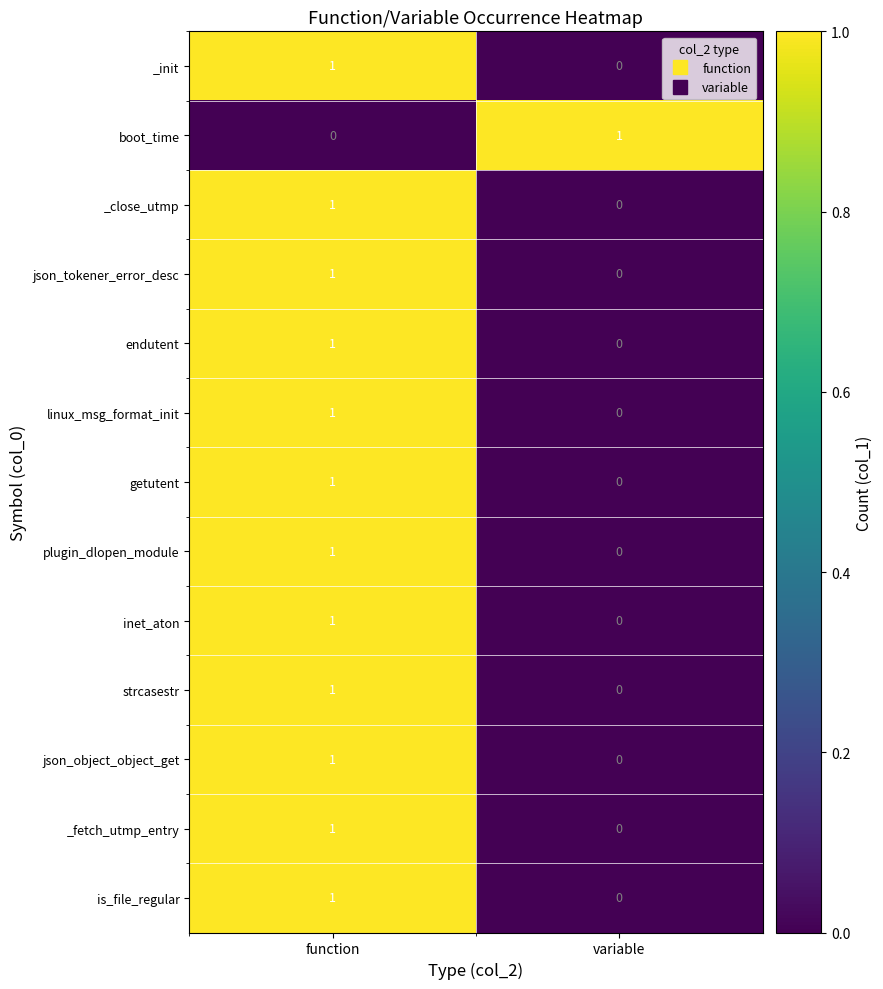

At which label does is_file_regular reach its minimum?

variable